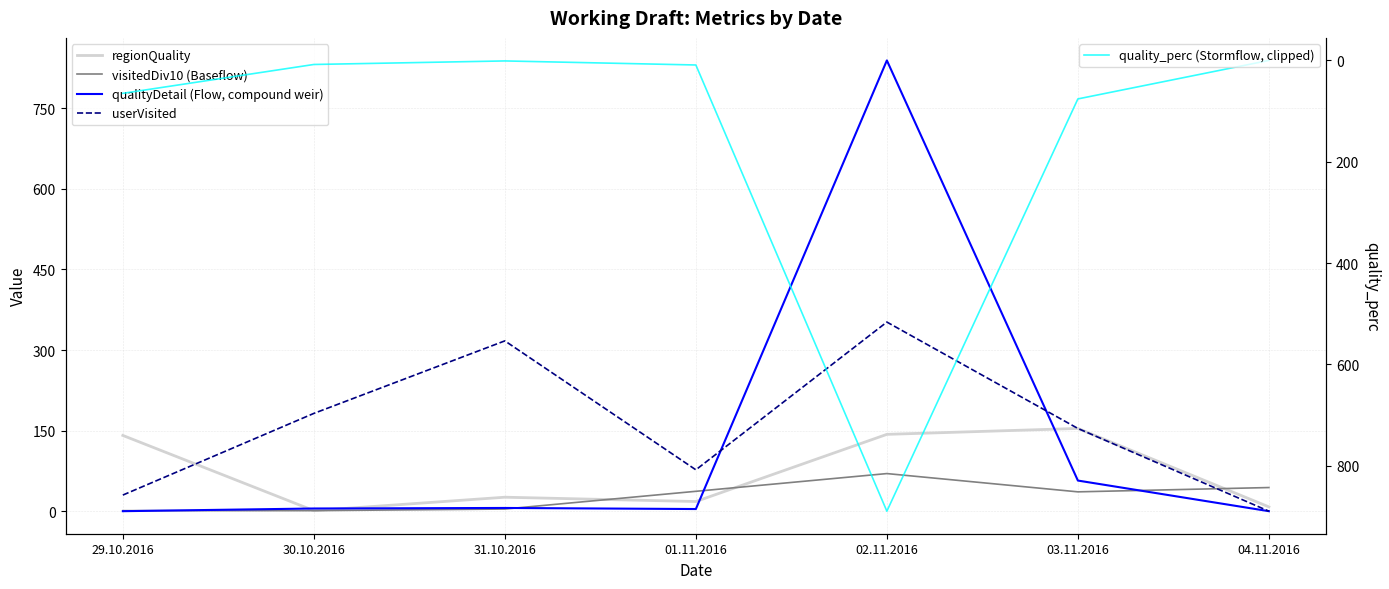

What is the label of the 7th point from the right?

29.10.2016